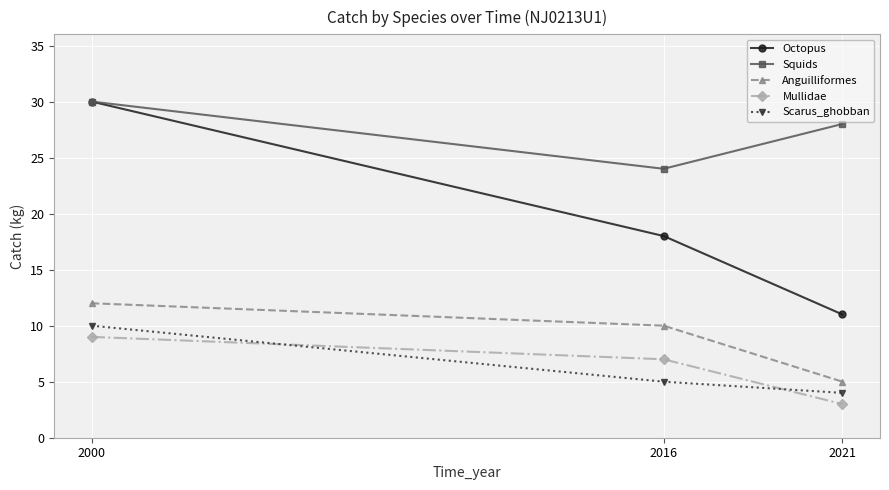

True or false: Scarus_ghobban has a value of 5 at 2016.

True